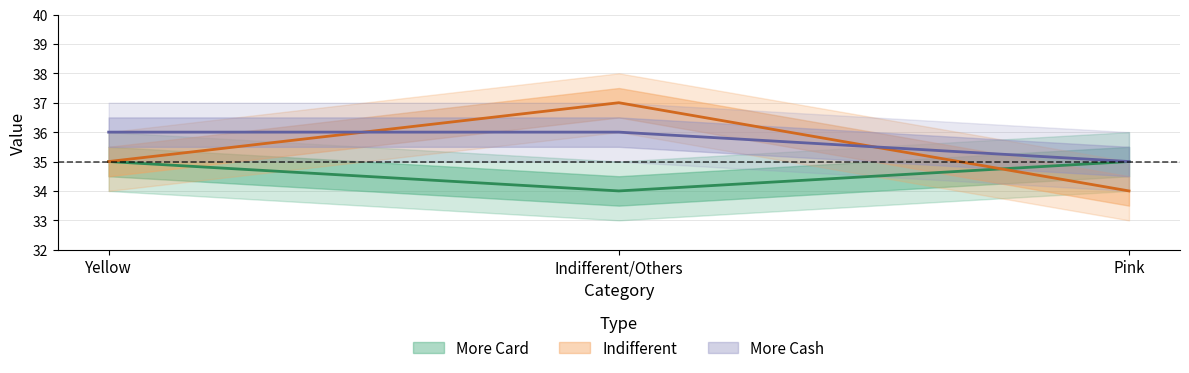

Reading left to right, what are all the values shown in this chart?

More Card: Yellow=35	Indifferent/Others=34	Pink=35
Indifferent: Yellow=35	Indifferent/Others=37	Pink=34
More Cash: Yellow=36	Indifferent/Others=36	Pink=35